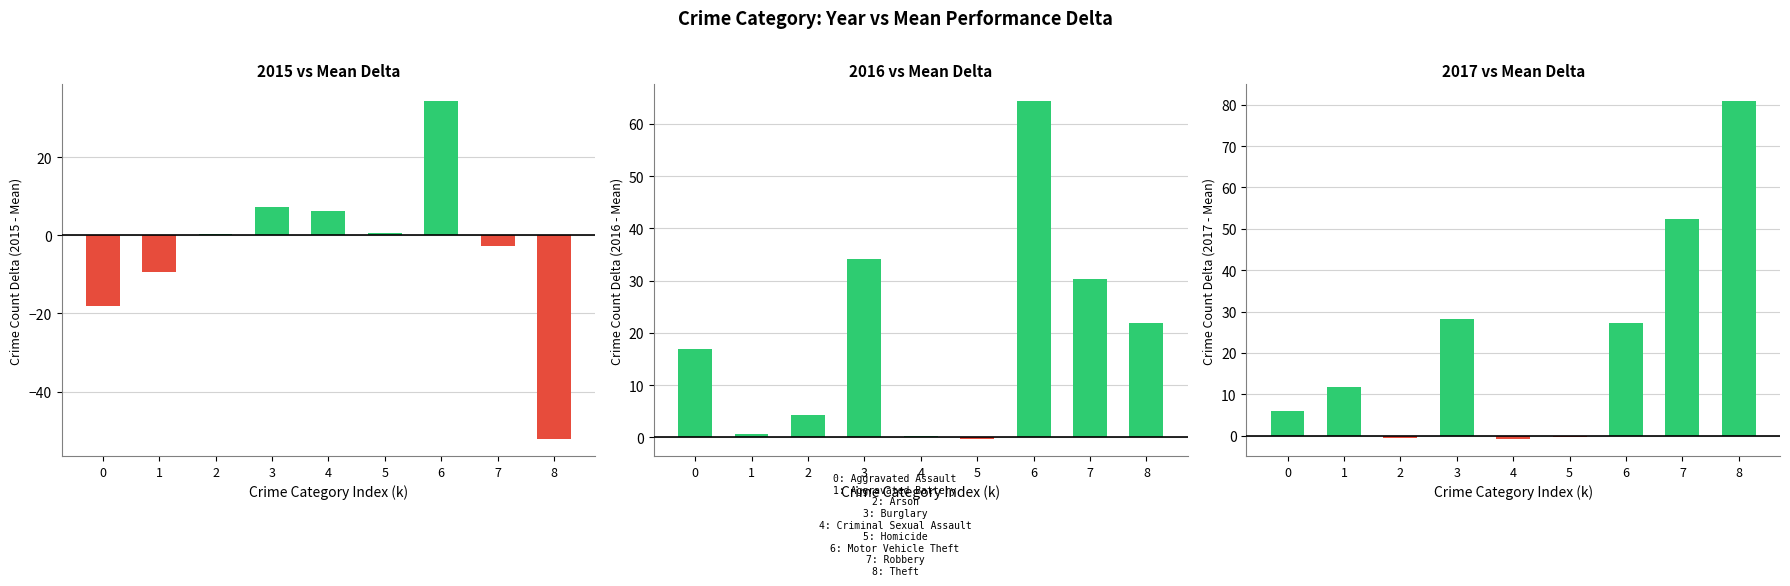

What is the value of the 2017 vs Mean Delta bar at the 1st from the left?

6.0